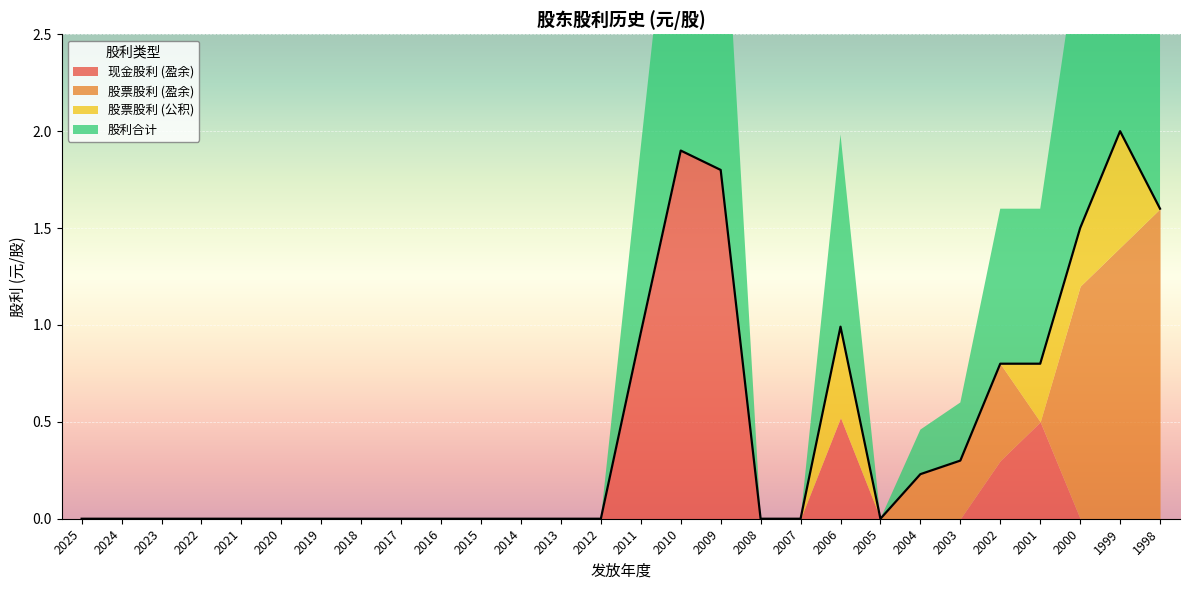

True or false: 股票股利 (公积) has a value of 0.0 at 2003.

True